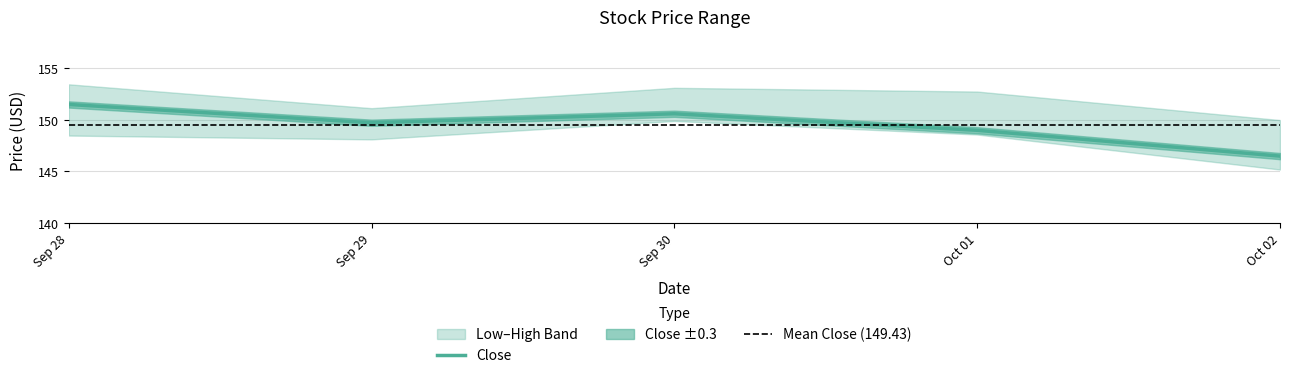

Which label corresponds to the largest value in the chart?

2020-09-28